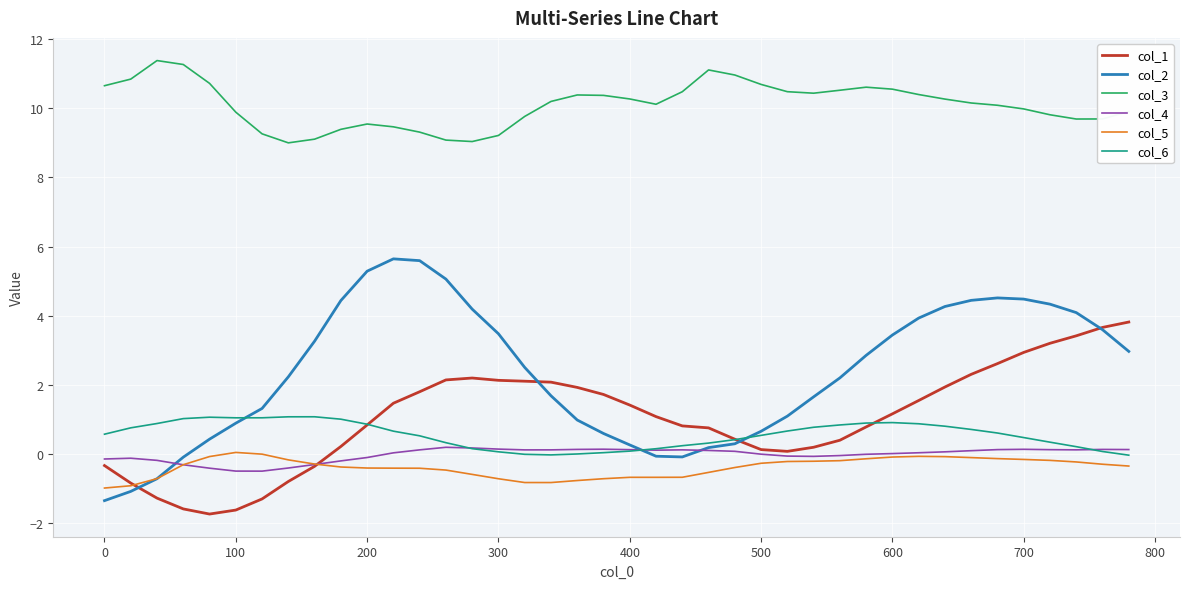

True or false: col_5 and col_3 cross at least once.

False